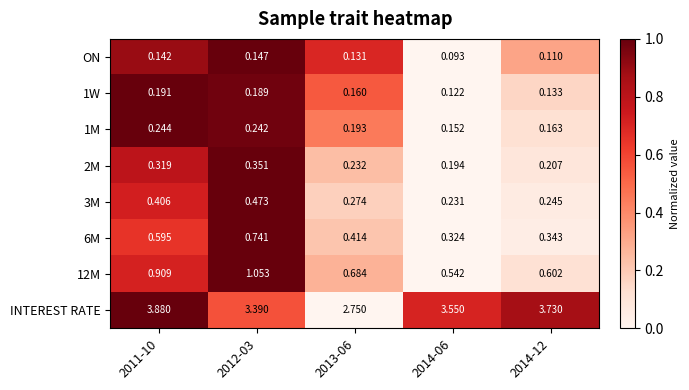

Which series changed the most between 2013-06 and 2014-12?

INTEREST RATE